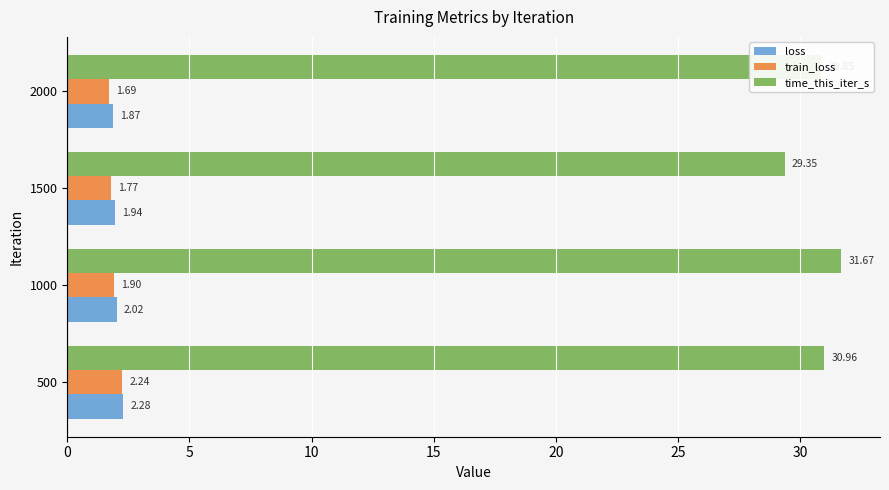

What are all the series names shown in the legend?

loss, train_loss, time_this_iter_s